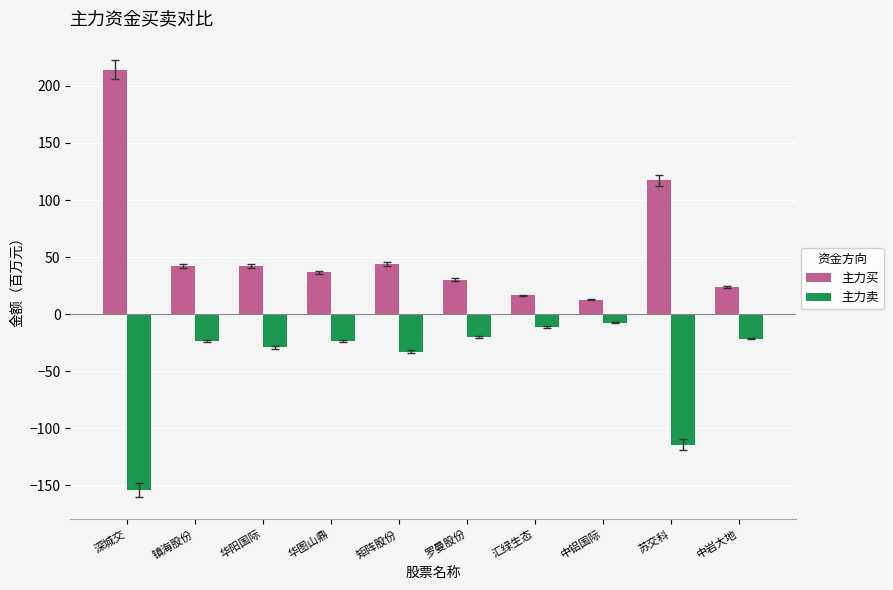

Rank the series by their maximum value, from highest to lowest.

主力买, 主力卖